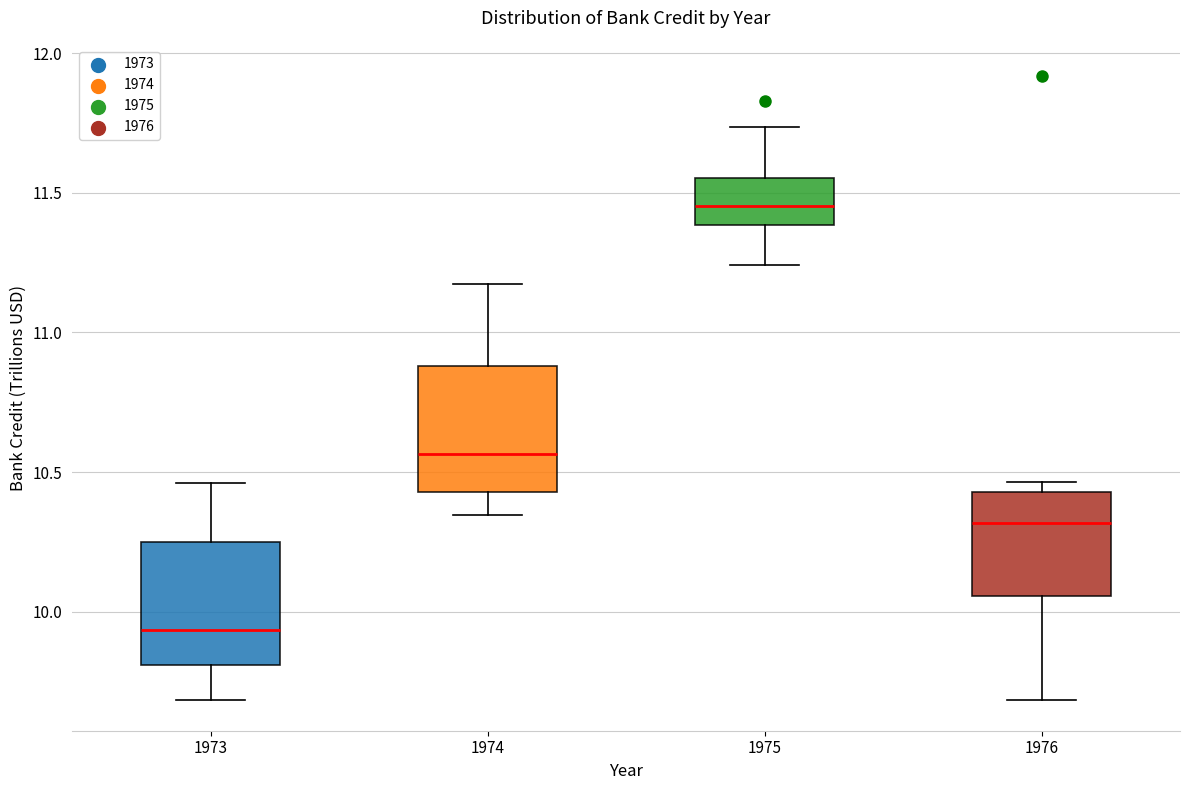

Which box has the lowest median line?

1973